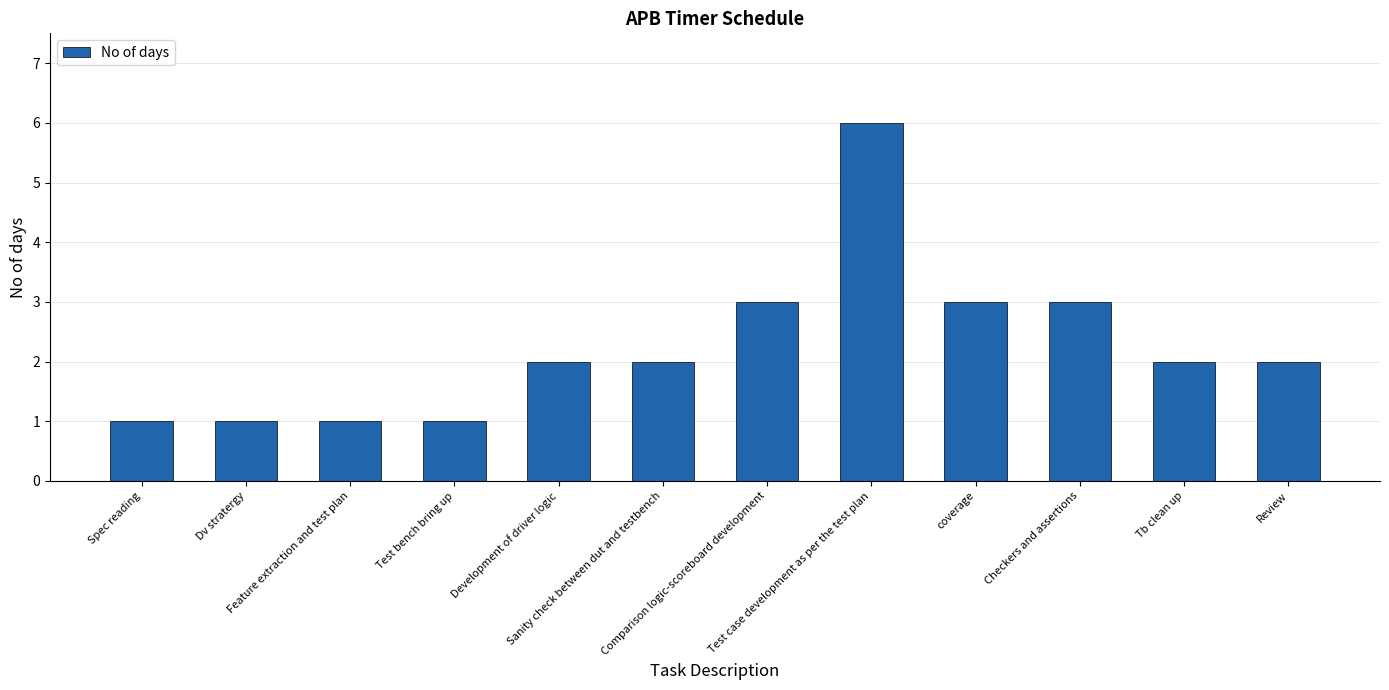

What is the value of the 4th bar from the left?

1